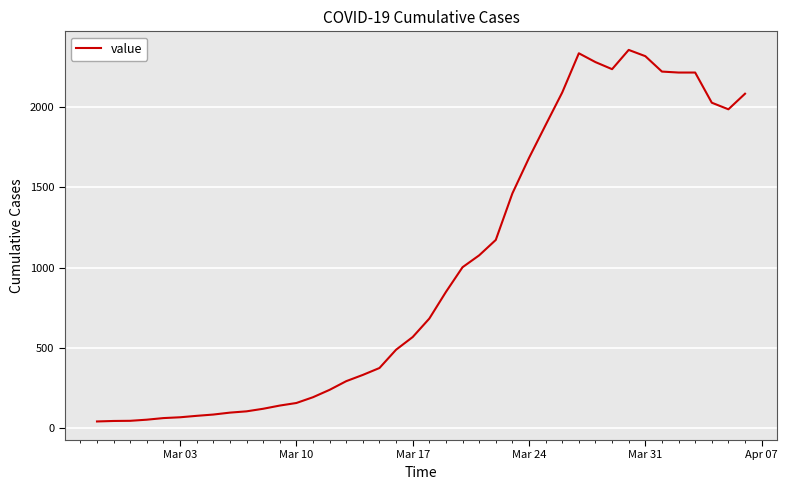

What is the difference between the maximum and minimum values?

2315